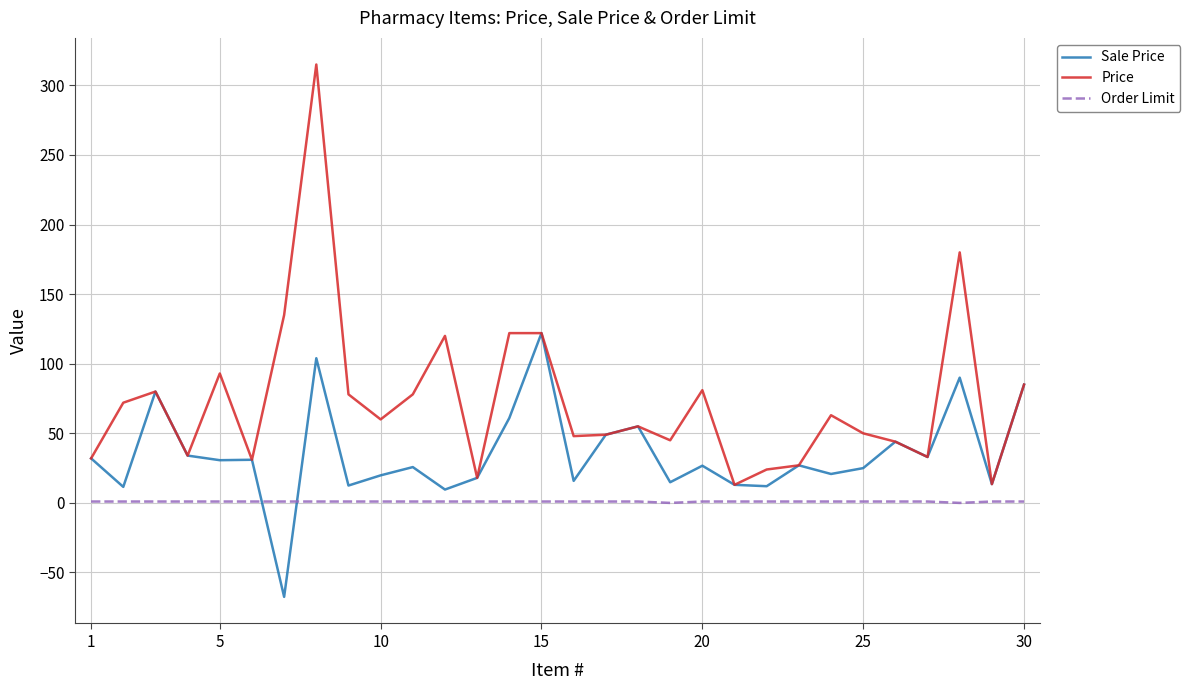

Which series has the largest range (max minus min)?

Price